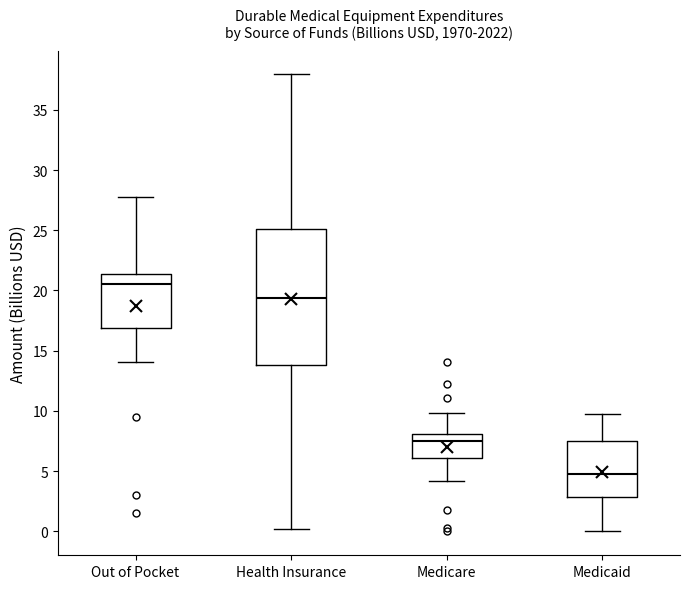

Comparing the boxes themselves (not the whiskers), which one is the tallest?

Health Insurance